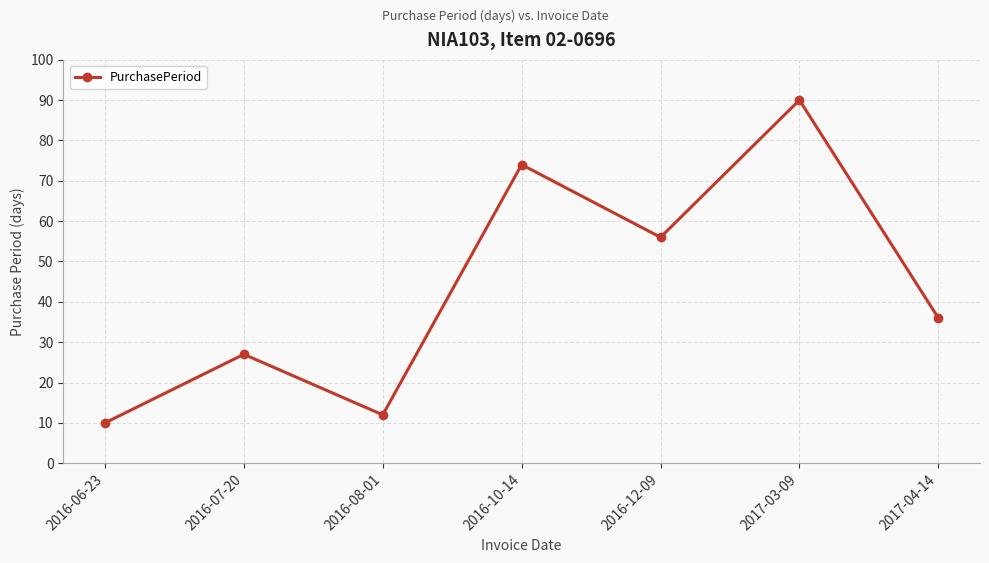

What is the label of the 4th point from the left?

2016-10-14